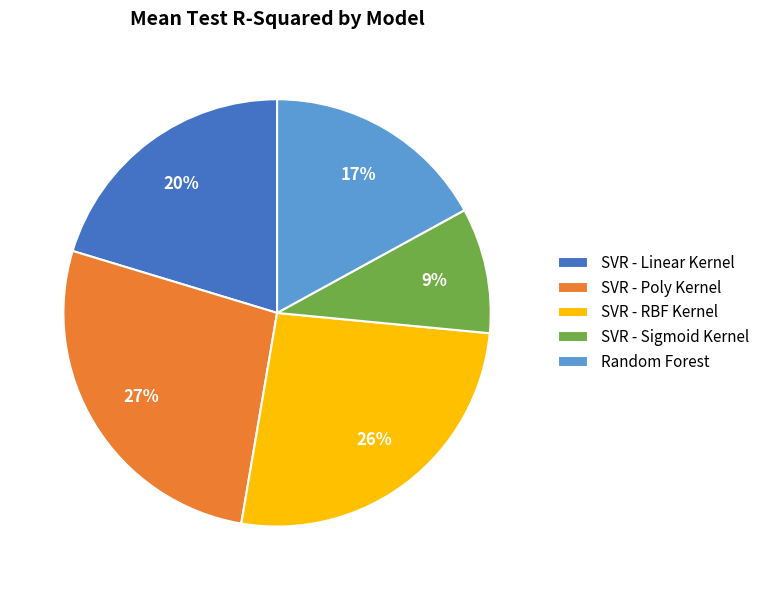

To the nearest percent, what is the average slice percentage?

20%